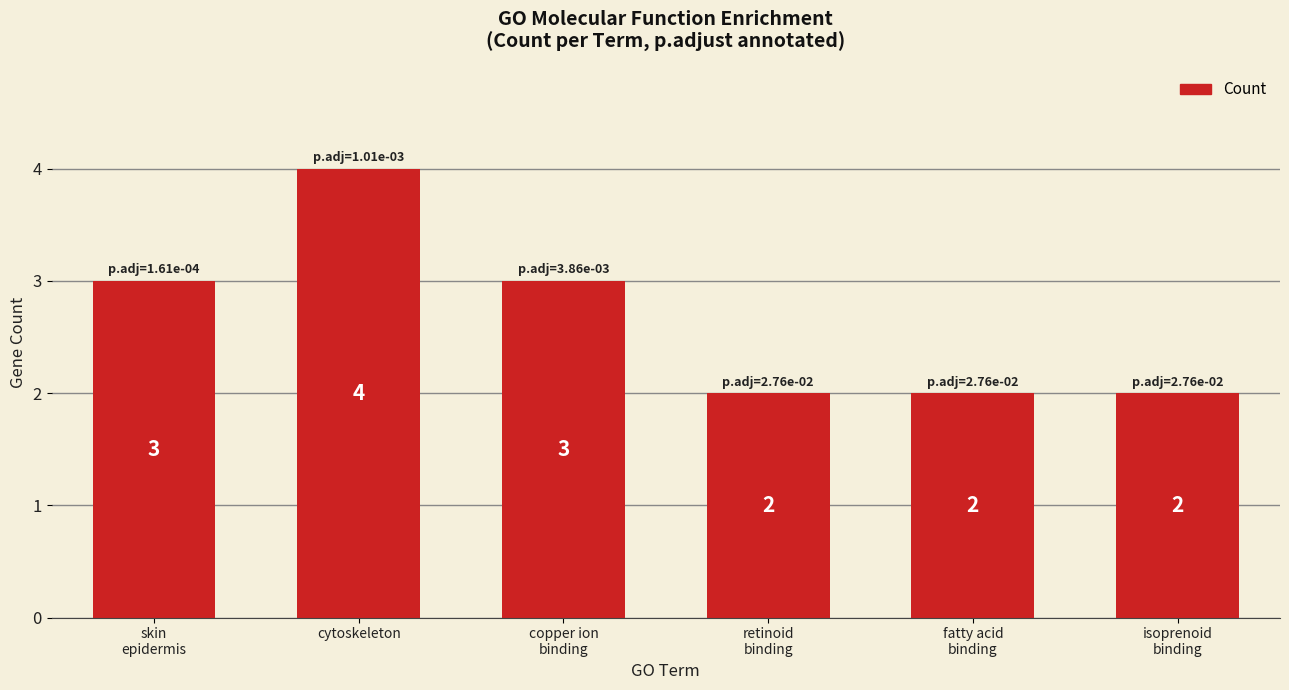

What is the sum of all values?

16